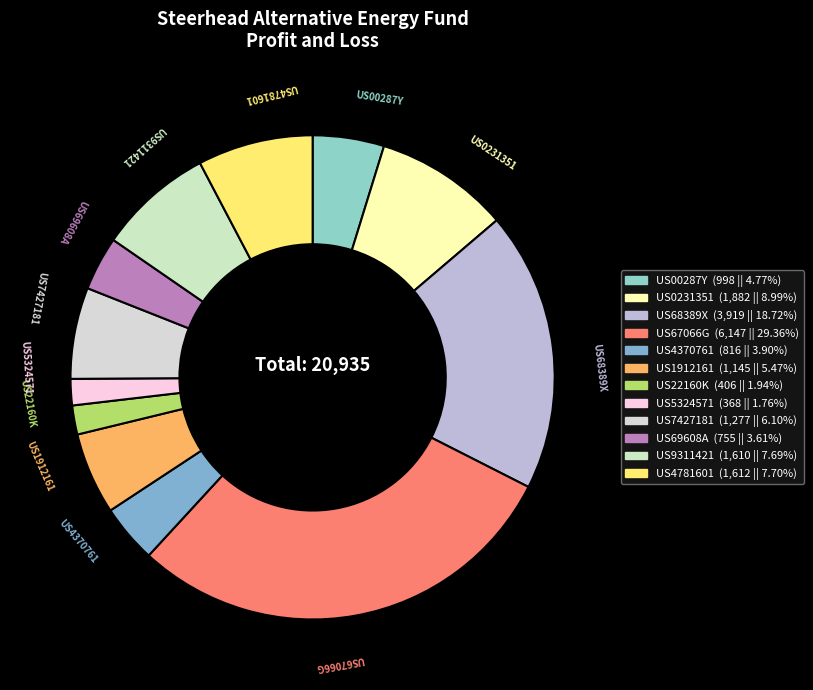

What is the smallest slice in the pie chart?

US5324571083